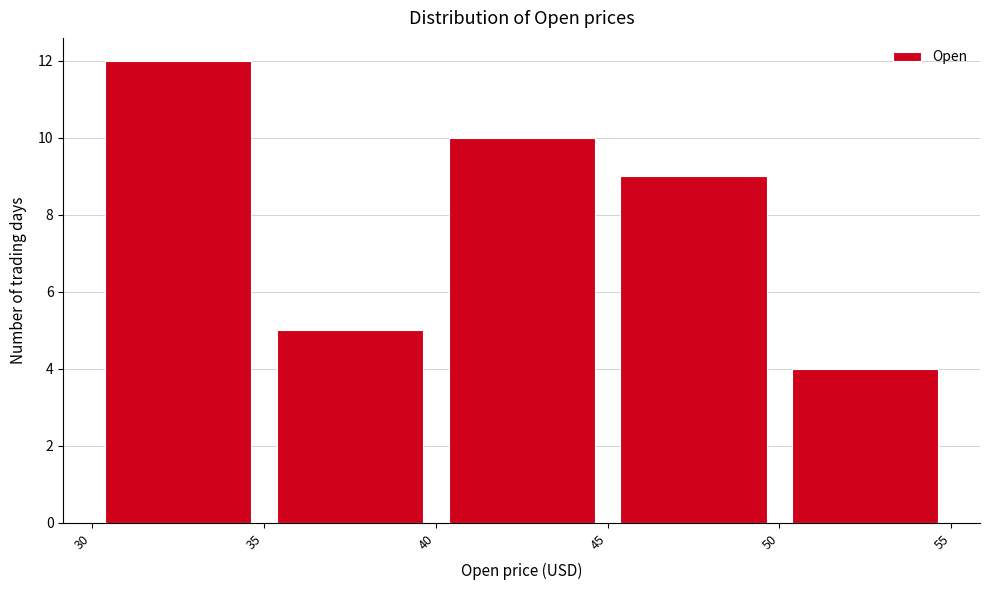

Reading left to right, transcribe this chart: for each bar, give the range it covers on the x-axis and its height. The values are not printed on the chart, so give them approximately, as read against the axis.

30 to 35: 12
35 to 40: 5
40 to 45: 10
45 to 50: 9
50 to 55: 4